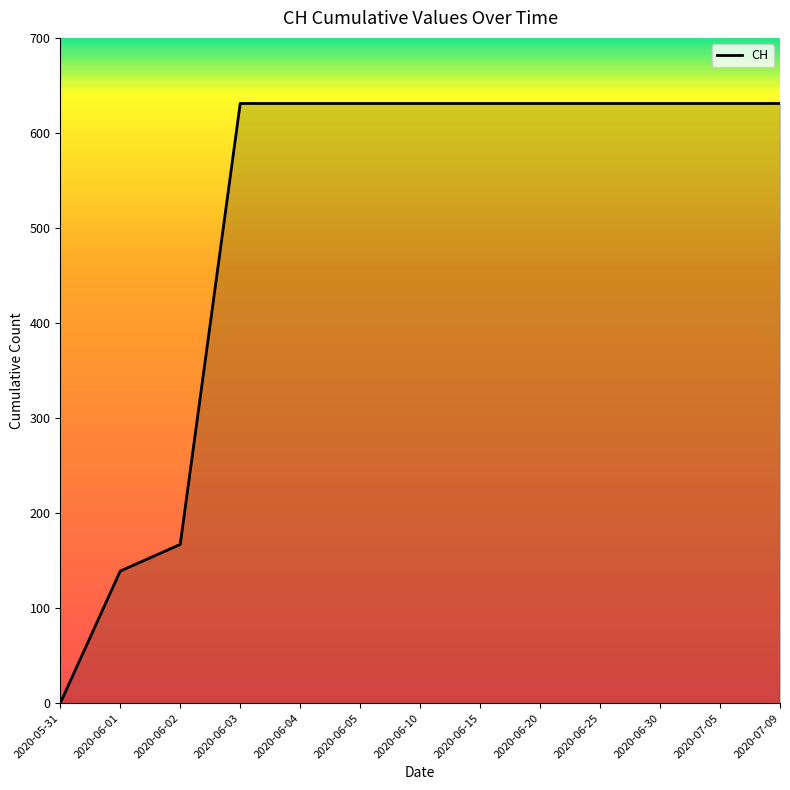

Which label corresponds to the smallest value in the chart?

2020-05-31